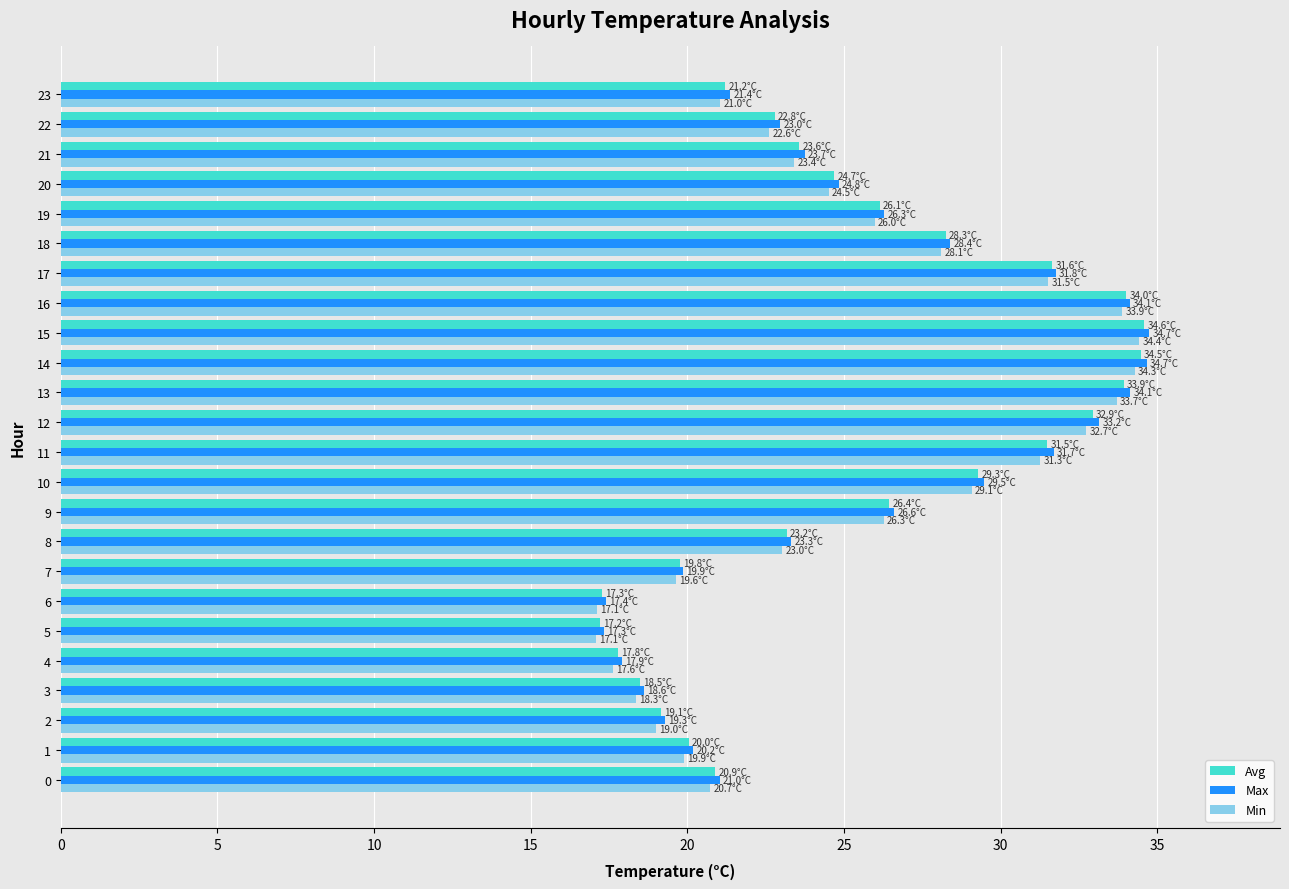

What is the spread (max minus min) of values at 9?

0.3